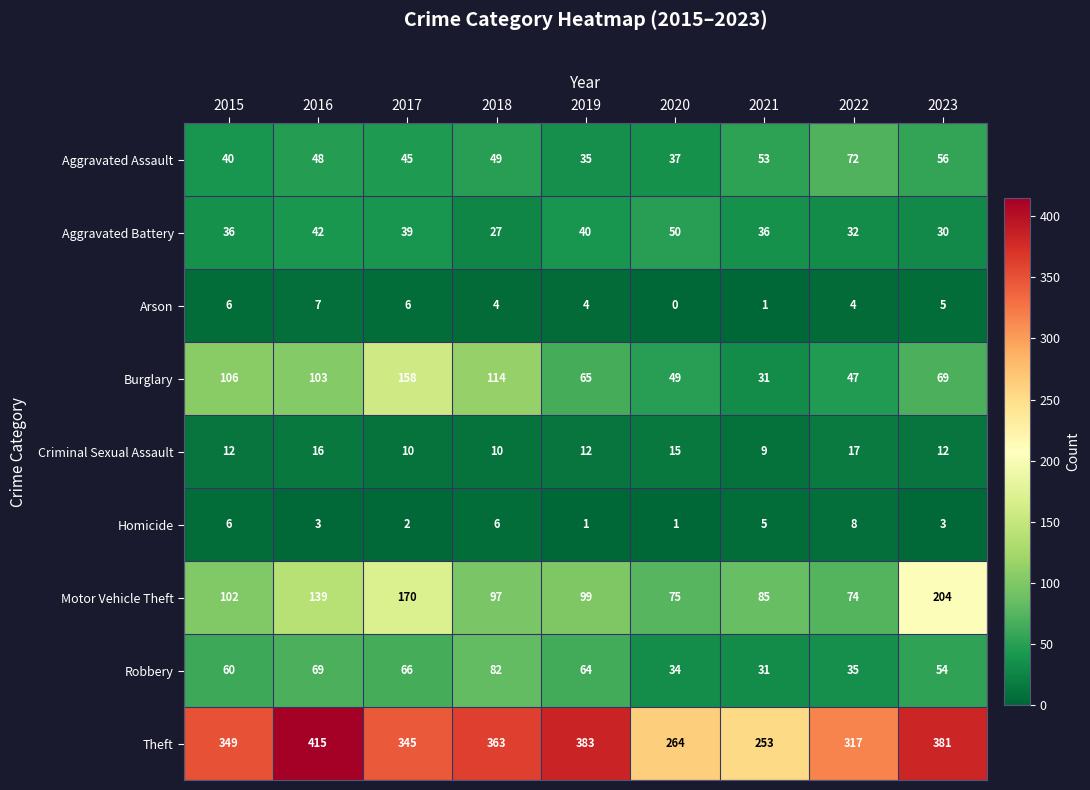

What is the sum of the Robbery values at 2018 and 2020?

116